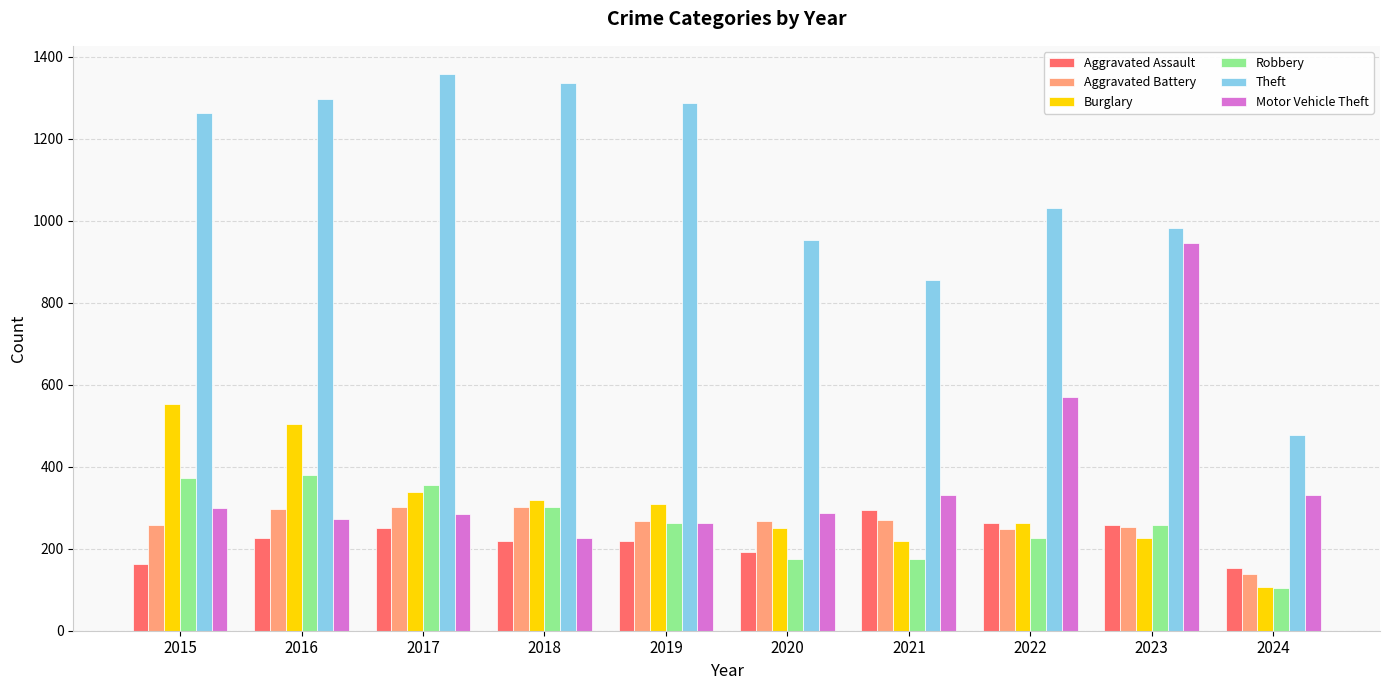

What are all the series names shown in the legend?

Aggravated Assault, Aggravated Battery, Burglary, Robbery, Theft, Motor Vehicle Theft